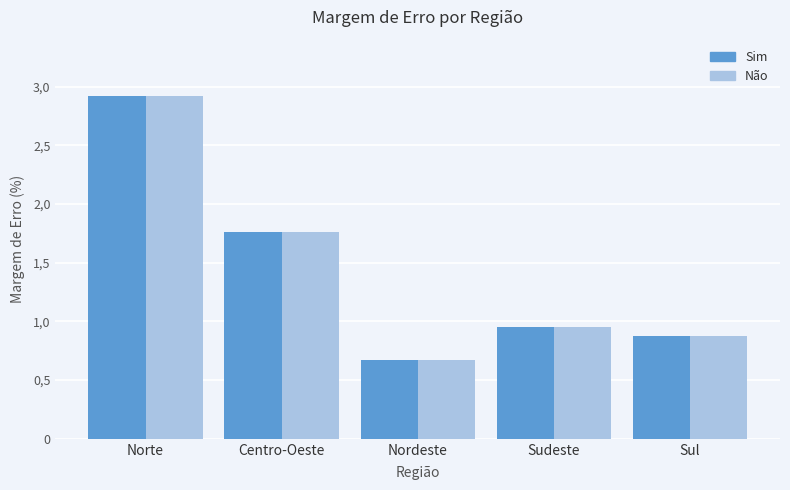

True or false: Sim has a value of 2.7 at Centro-Oeste.

False